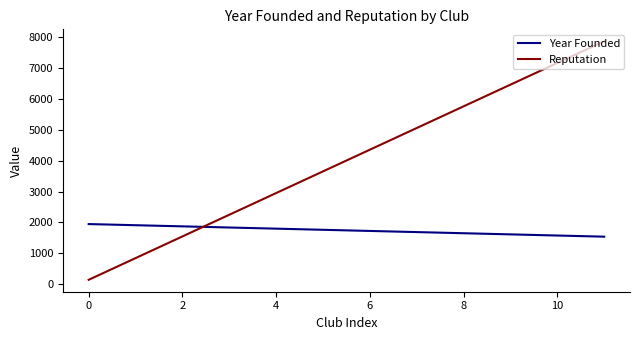

Which series has the largest range (max minus min)?

Reputation